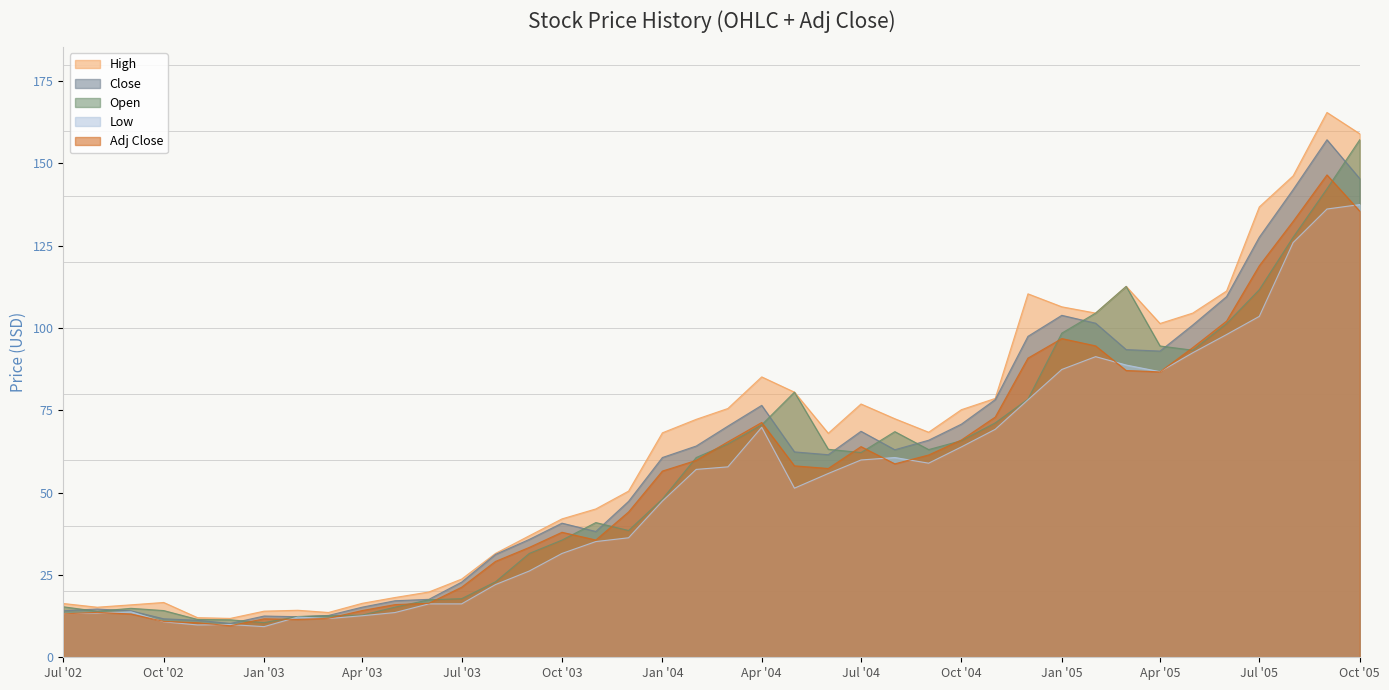

True or false: Low has more than 0 interior local peaks.

True